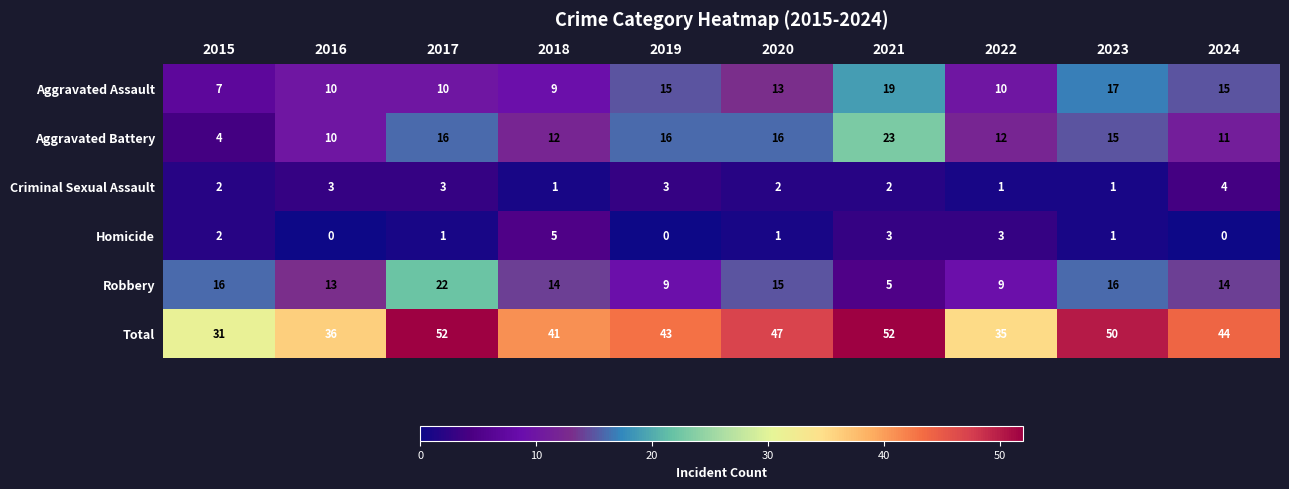

Count the number of categories in the chart.

10